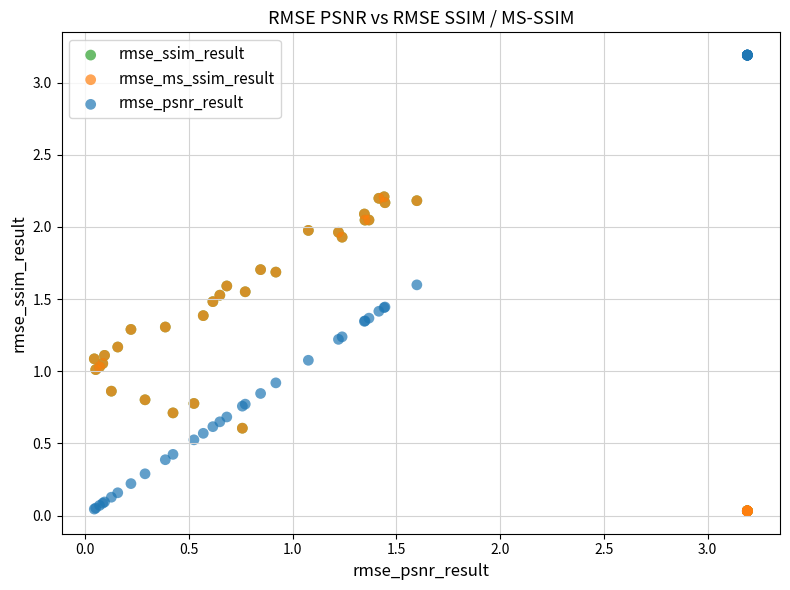

What are all the series names shown in the legend?

rmse_ssim_result, rmse_ms_ssim_result, rmse_psnr_result